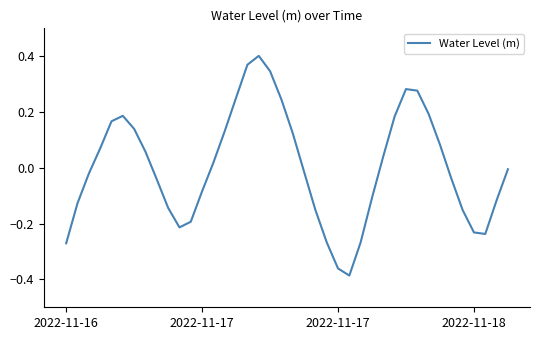

How many series are shown in this chart?

1